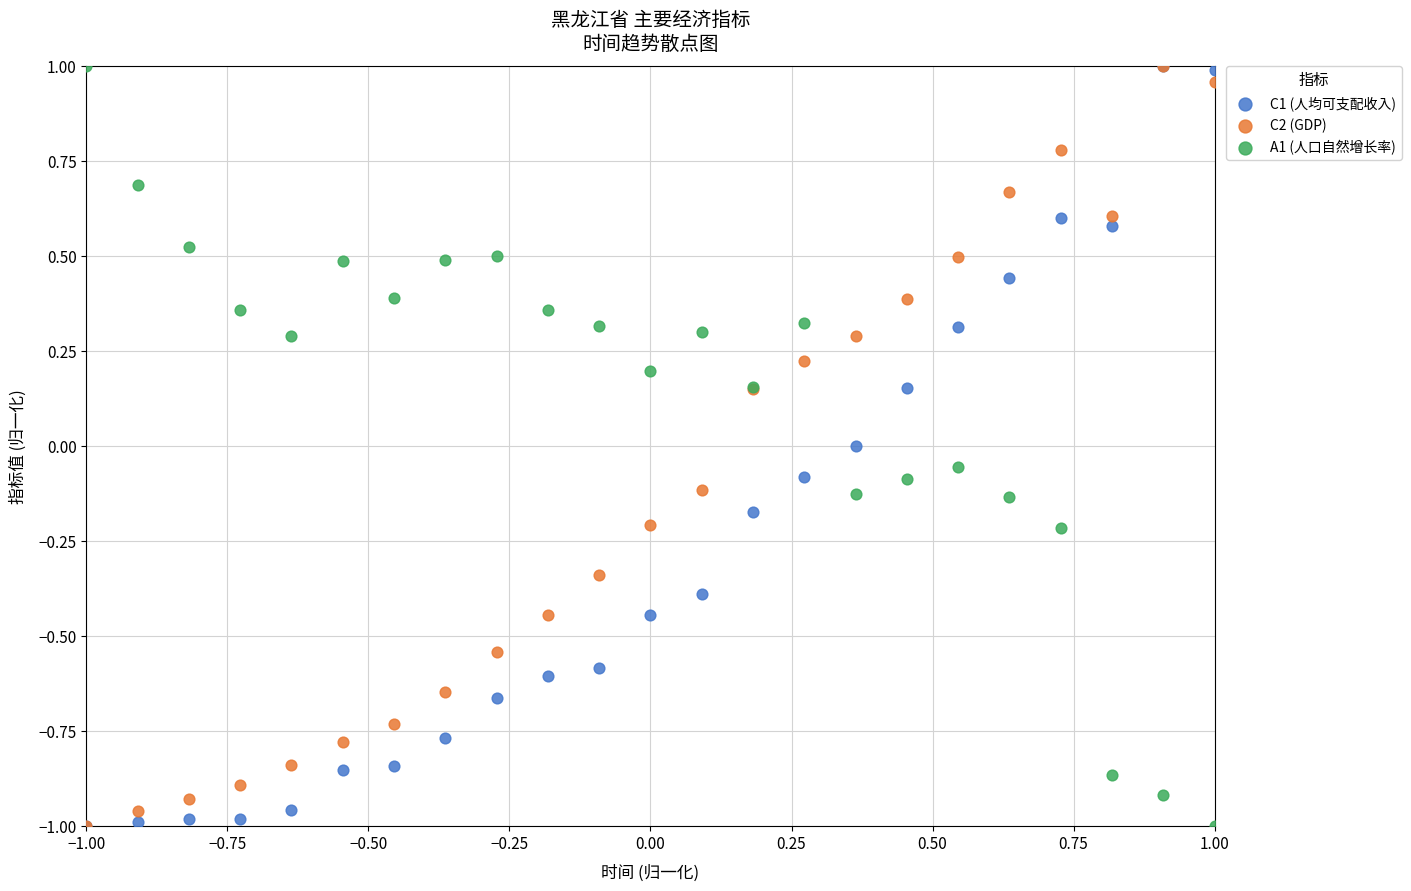

What are all the series names shown in the legend?

C1 (人均可支配收入), C2 (GDP), A1 (人口自然增长率)